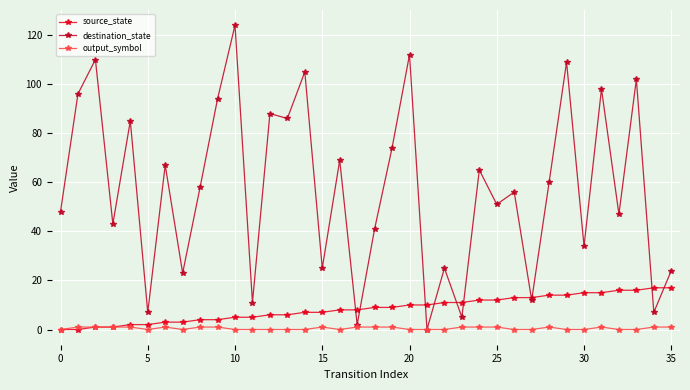

At how many categories does at least one series exceed 29?

25